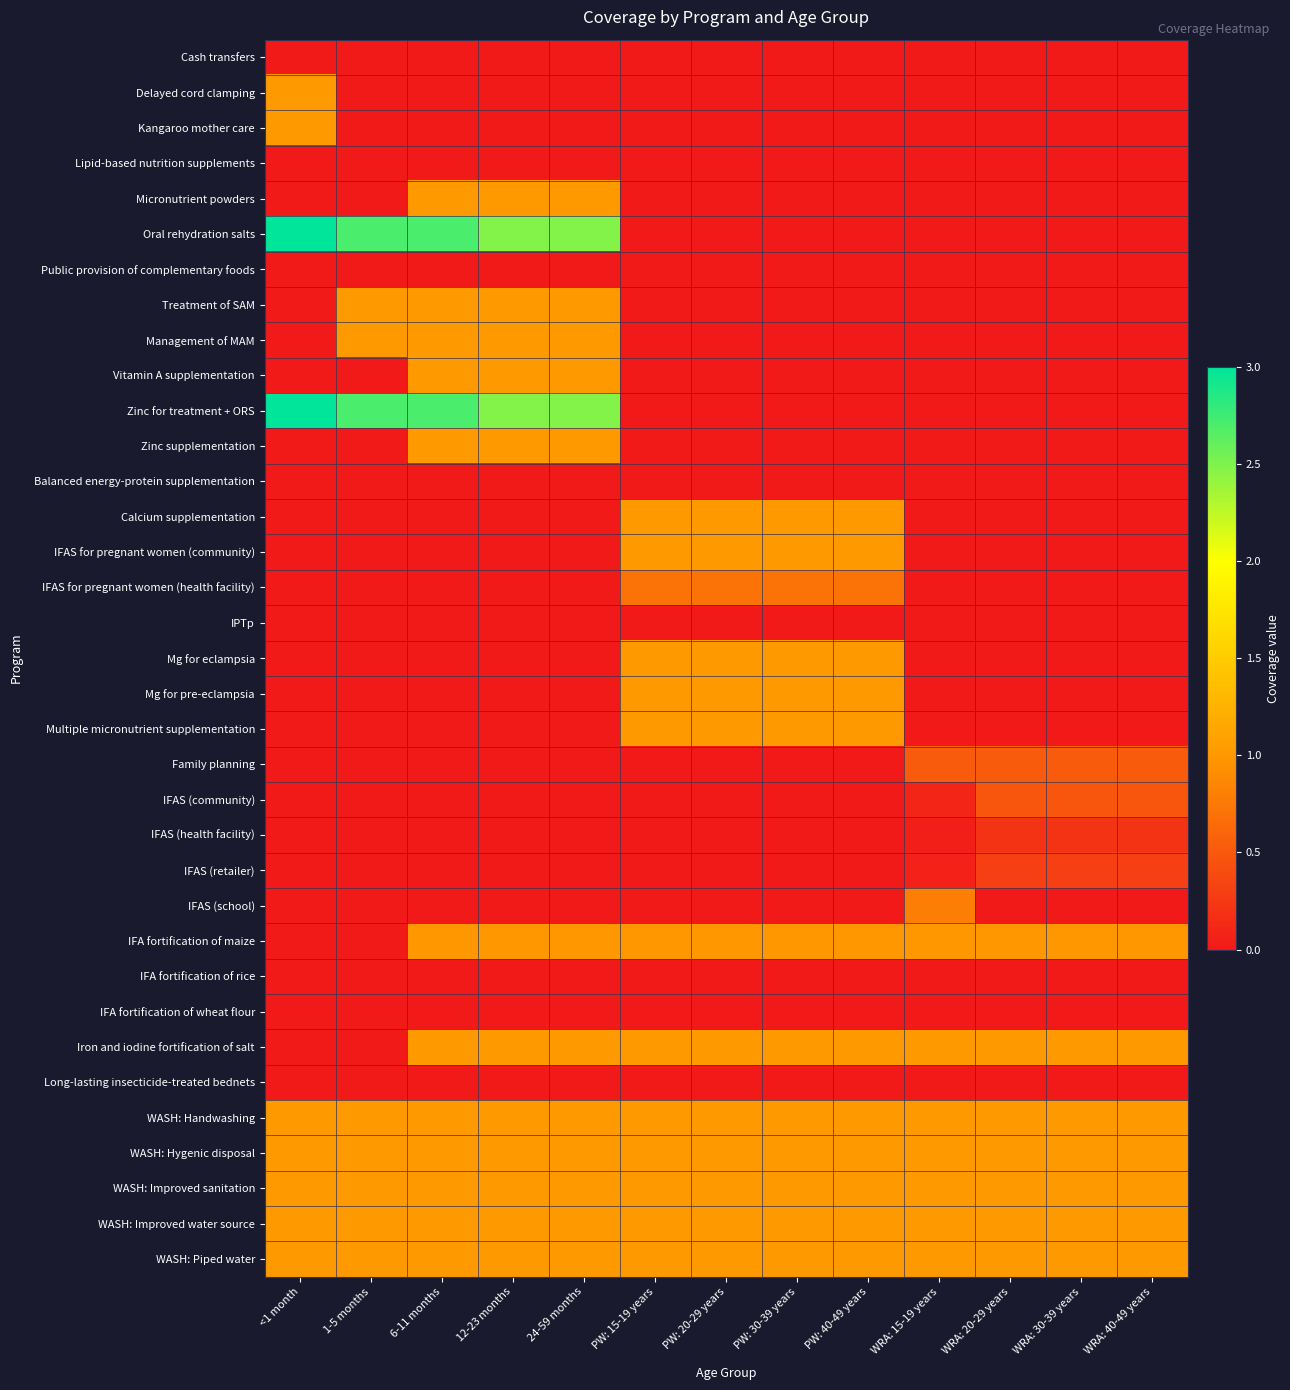

Which series has the largest range (max minus min)?

Oral rehydration salts